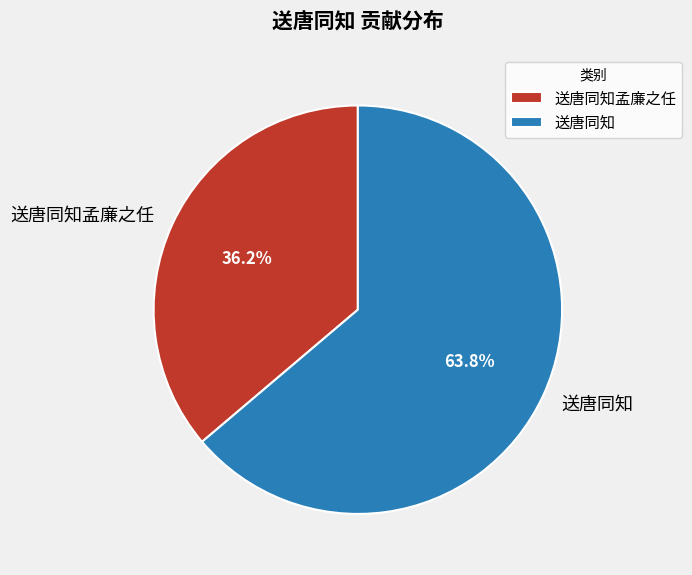

What is the ratio of the value at 送唐同知 to the value at 送唐同知孟廉之任?

1.8